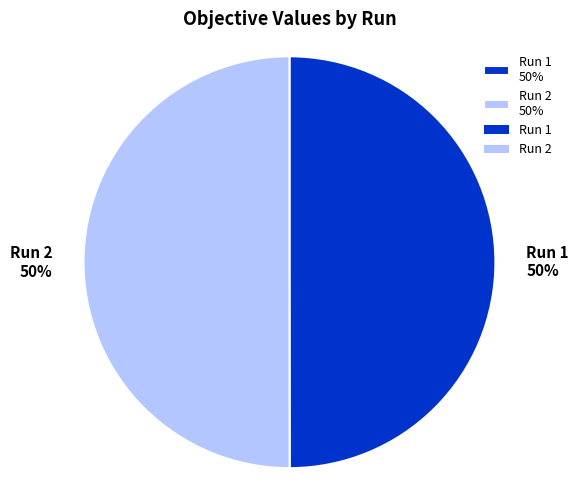

True or false: Run 2 50% accounts for 61% of the total.

False